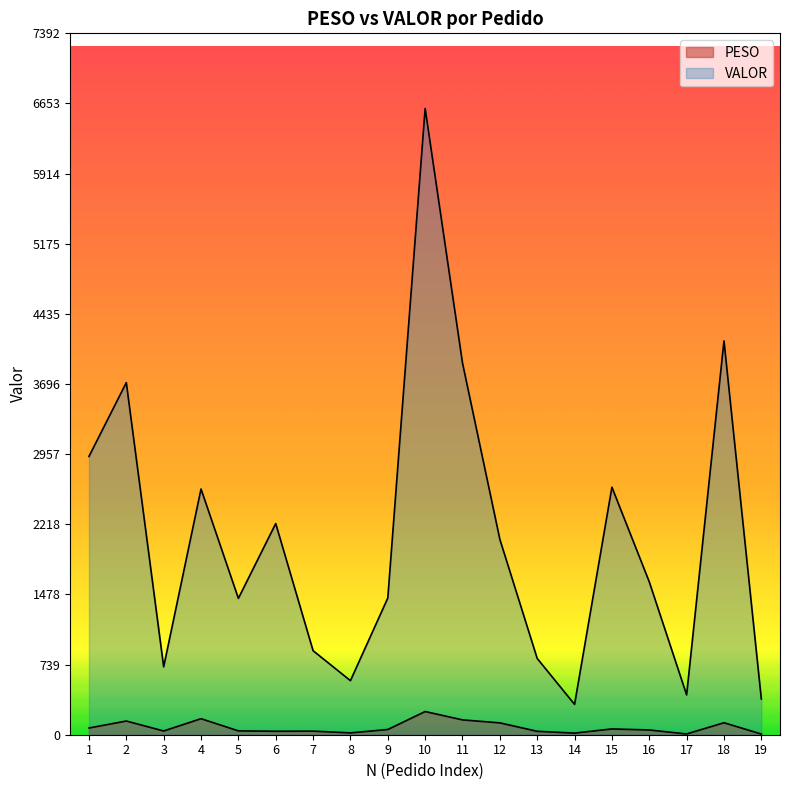

Does the chart display data point markers on the line(s)?

No